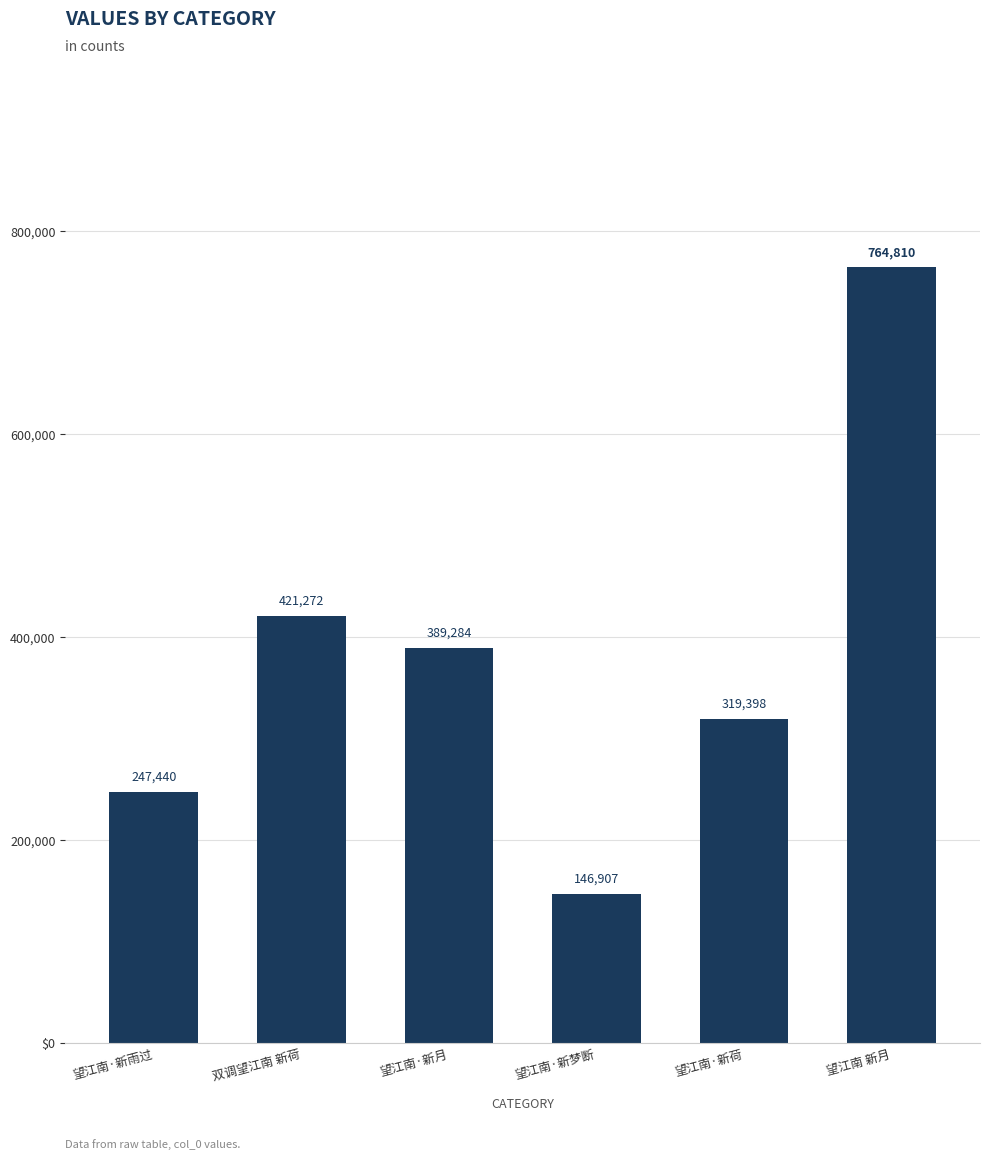

True or false: the data shows 492677 at 望江南·新荷.

False